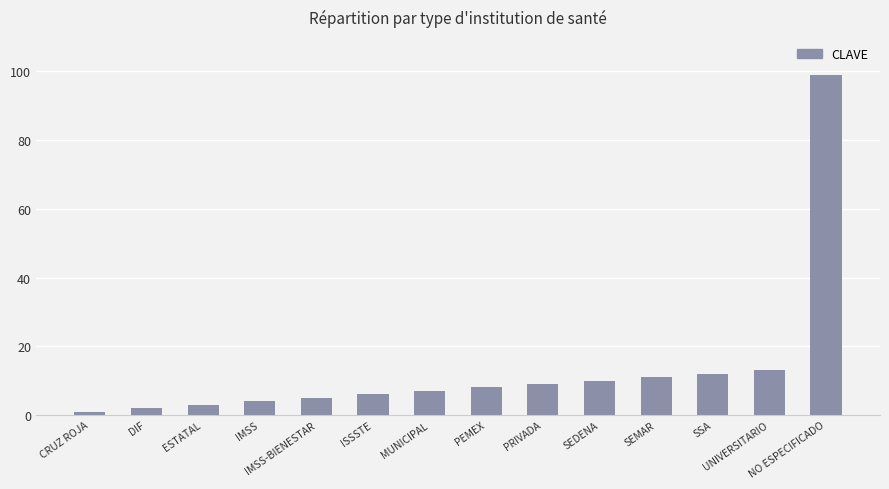

What is the value of the 3rd bar from the left?

3